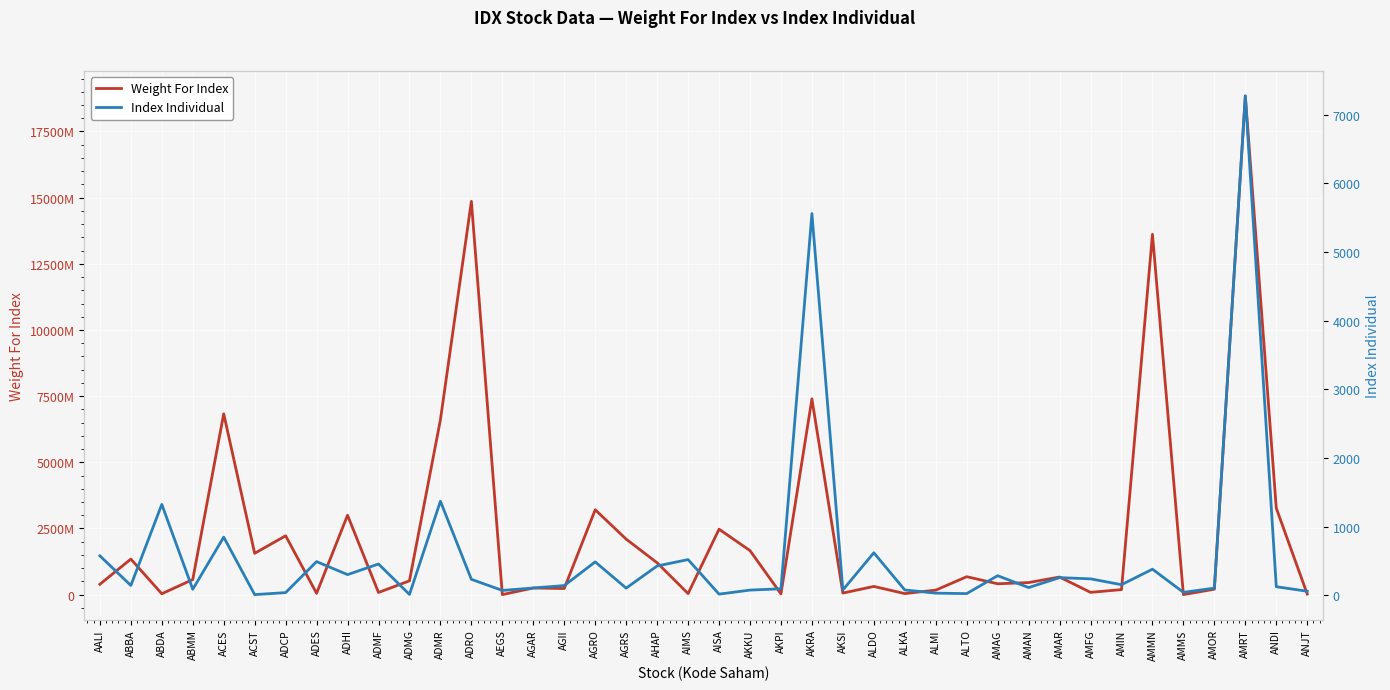

How many data points in Weight For Index are less than 520372225?

20